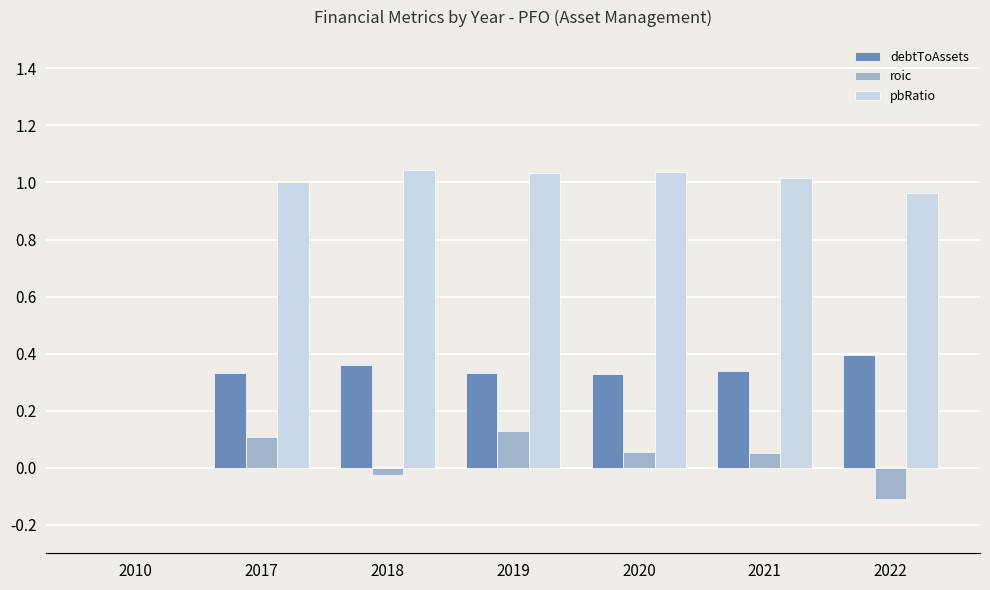

What is the sum of all debtToAssets values?

2.1